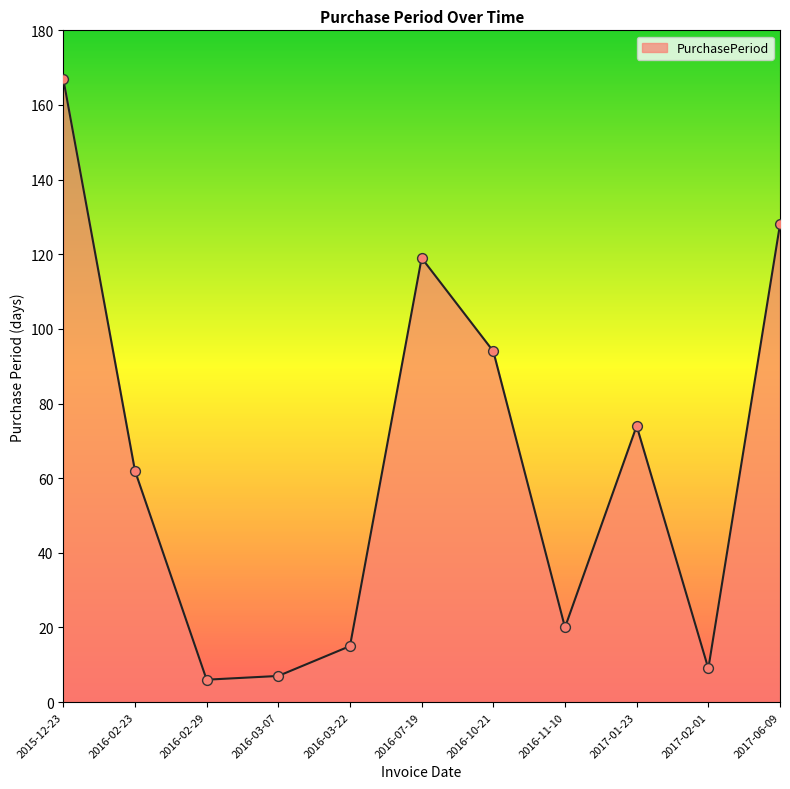

What is the change in value from 2016-02-29 to 2016-11-10?

+14